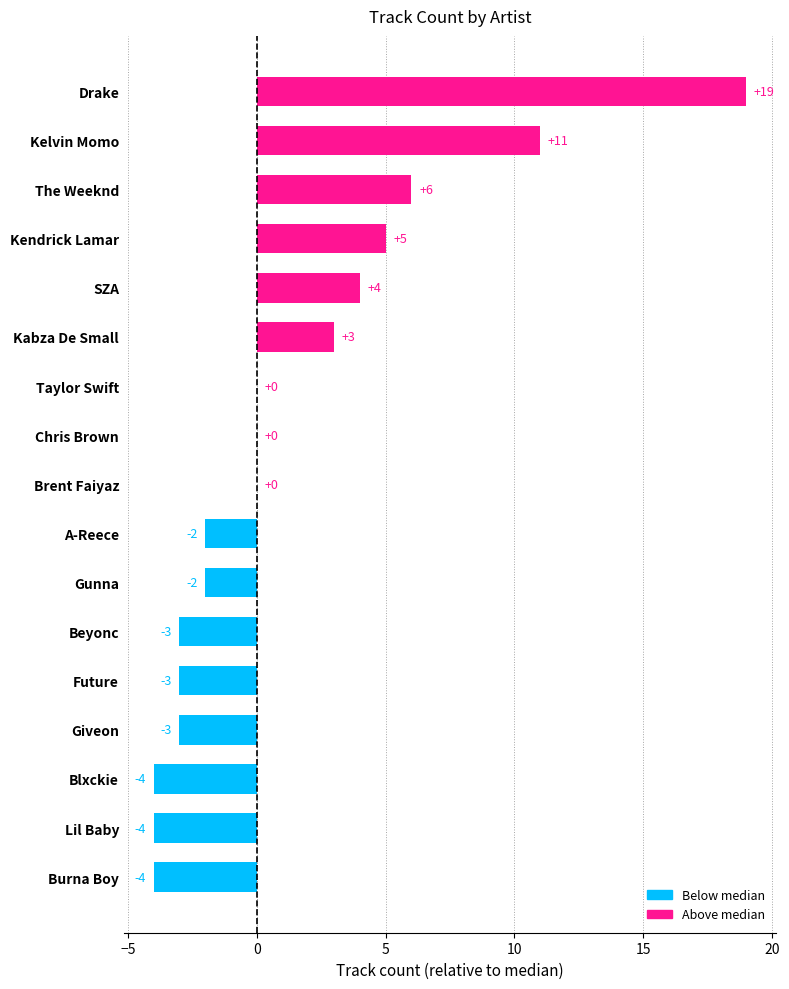

How many series are shown in this chart?

1